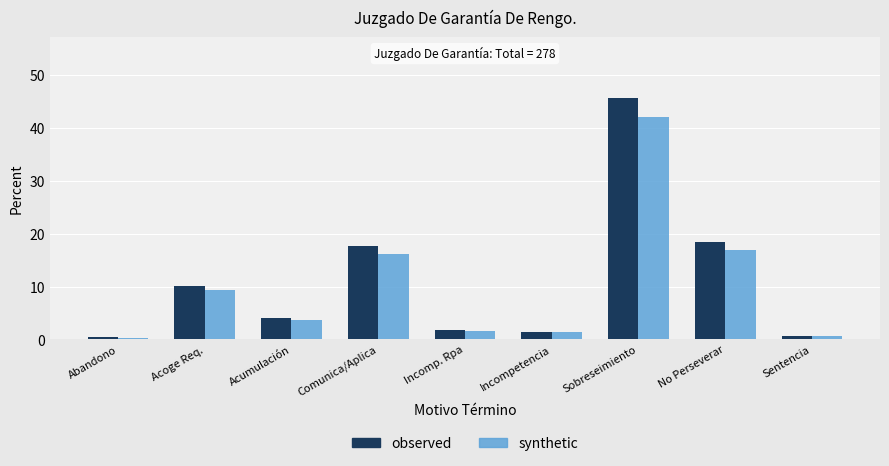

What is the sum of the synthetic values at Incompetencia and Comunica/Aplica?

17.5